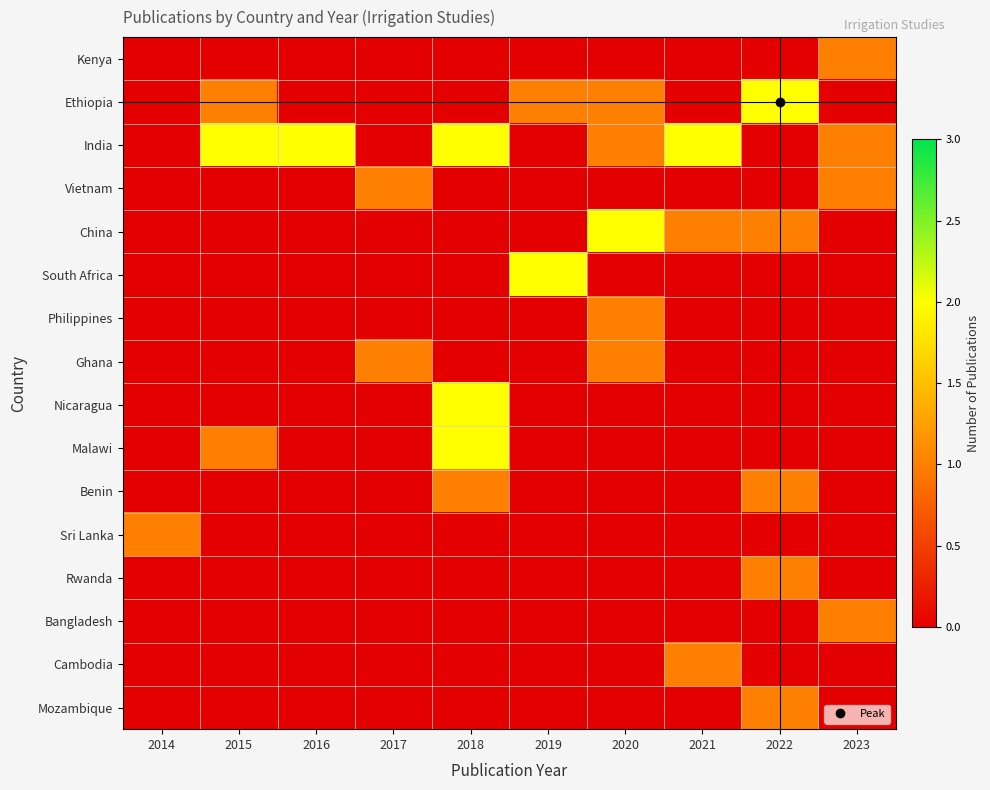

What is the total value across all series at 2018?

7